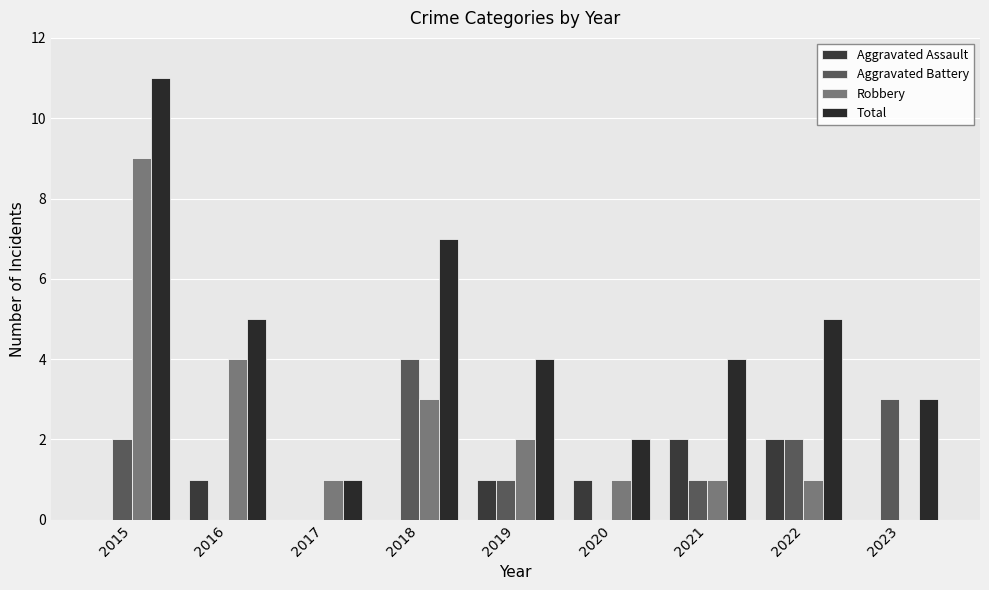

Reading right to left, extract all data points from this chart.

Aggravated Assault: 2023=0	2022=2	2021=2	2020=1	2019=1	2018=0	2017=0	2016=1	2015=0
Aggravated Battery: 2023=3	2022=2	2021=1	2020=0	2019=1	2018=4	2017=0	2016=0	2015=2
Robbery: 2023=0	2022=1	2021=1	2020=1	2019=2	2018=3	2017=1	2016=4	2015=9
Total: 2023=3	2022=5	2021=4	2020=2	2019=4	2018=7	2017=1	2016=5	2015=11